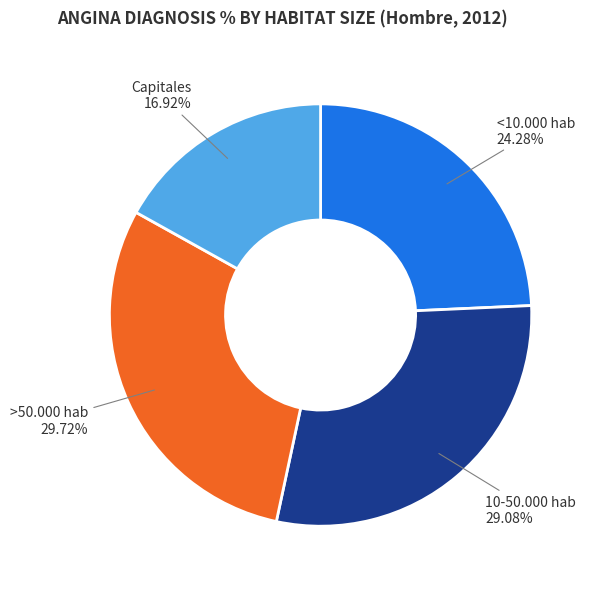

Count the number of slices in the pie.

4